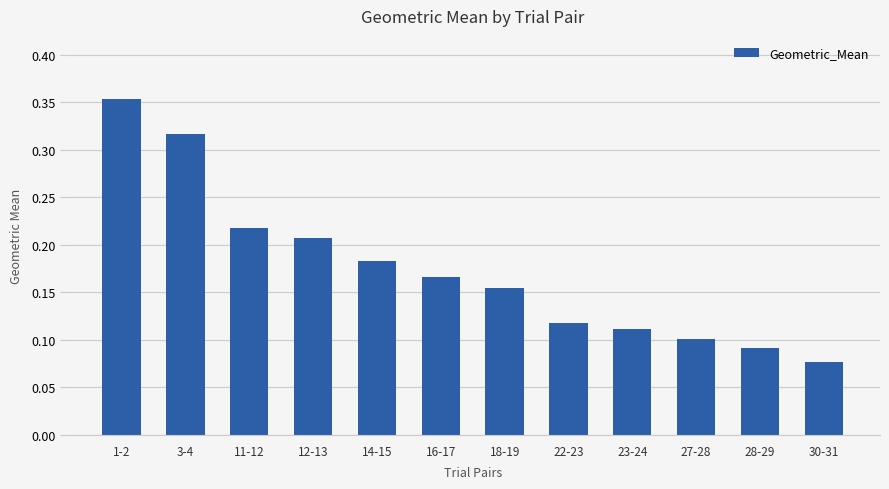

The value at 23-24 is 0.0. True or false?

False